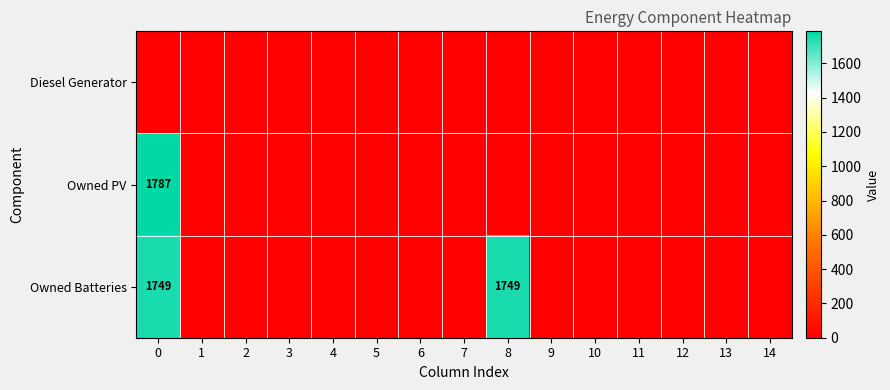

The Owned Batteries series shows 693 at 0. True or false?

False